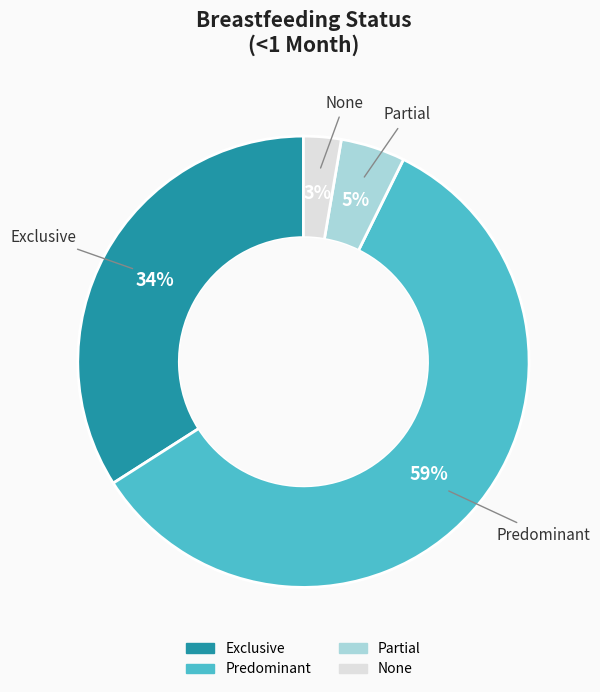

Count the number of slices in the pie.

4